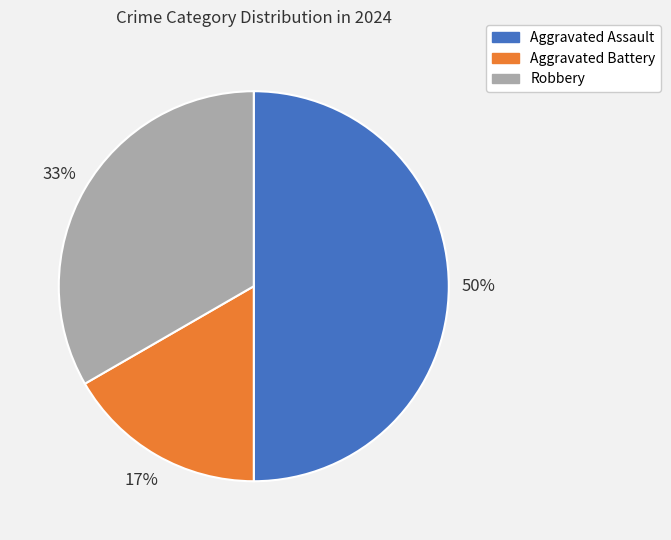

Which category has the biggest portion of the pie?

Aggravated Assault